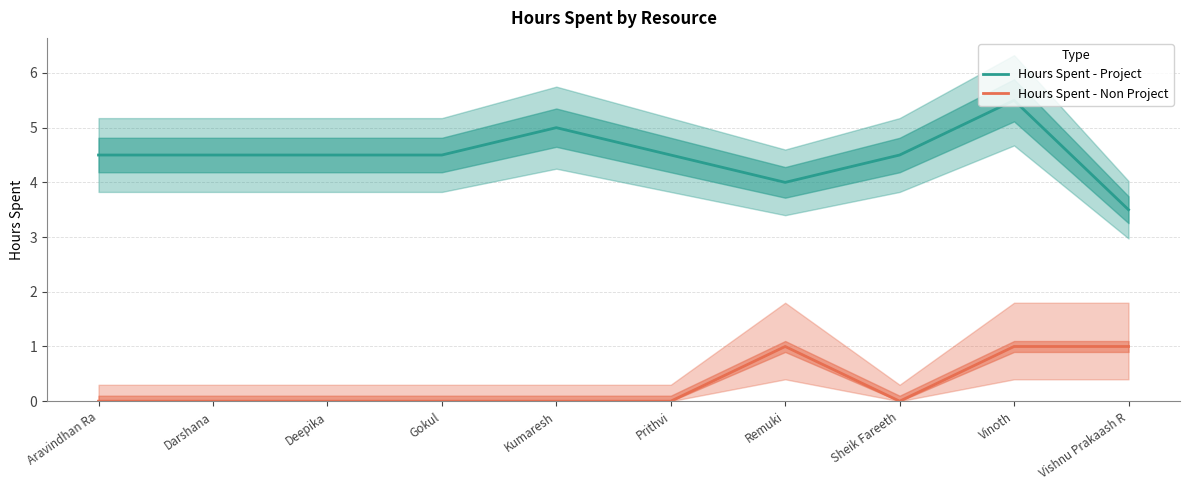

What is the value of the Hours Spent - Project point at the 3rd from the left?

4.5